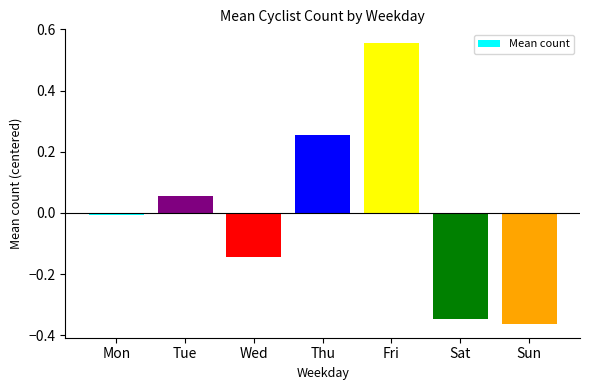

At which category does the chart reach its peak across all series?

Fri